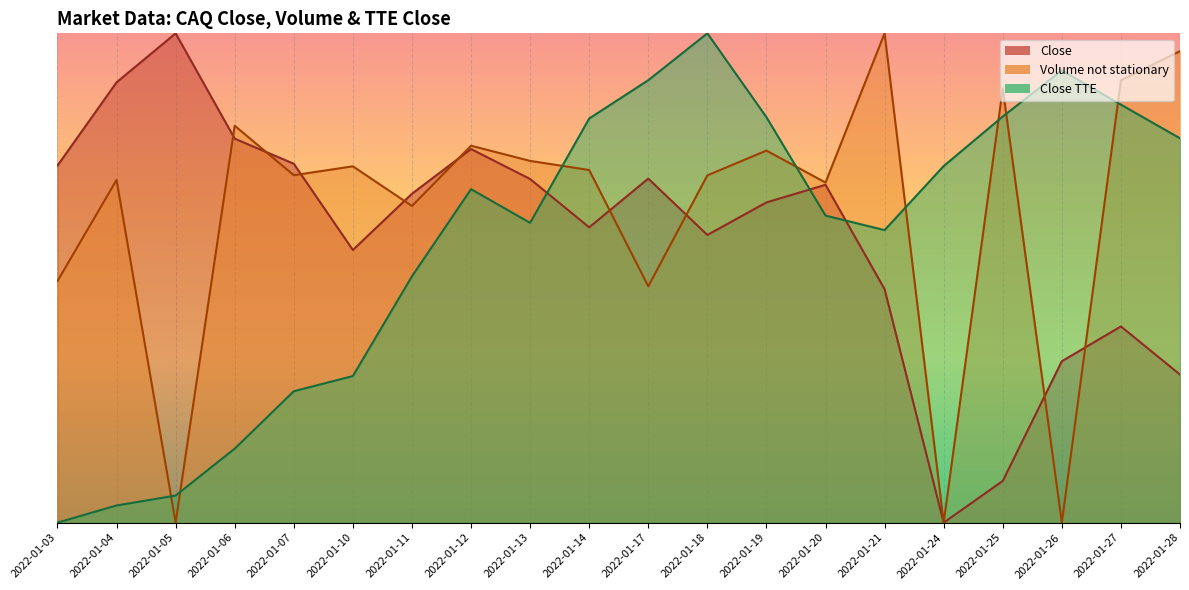

What is the highest value of the Close series?

1.0